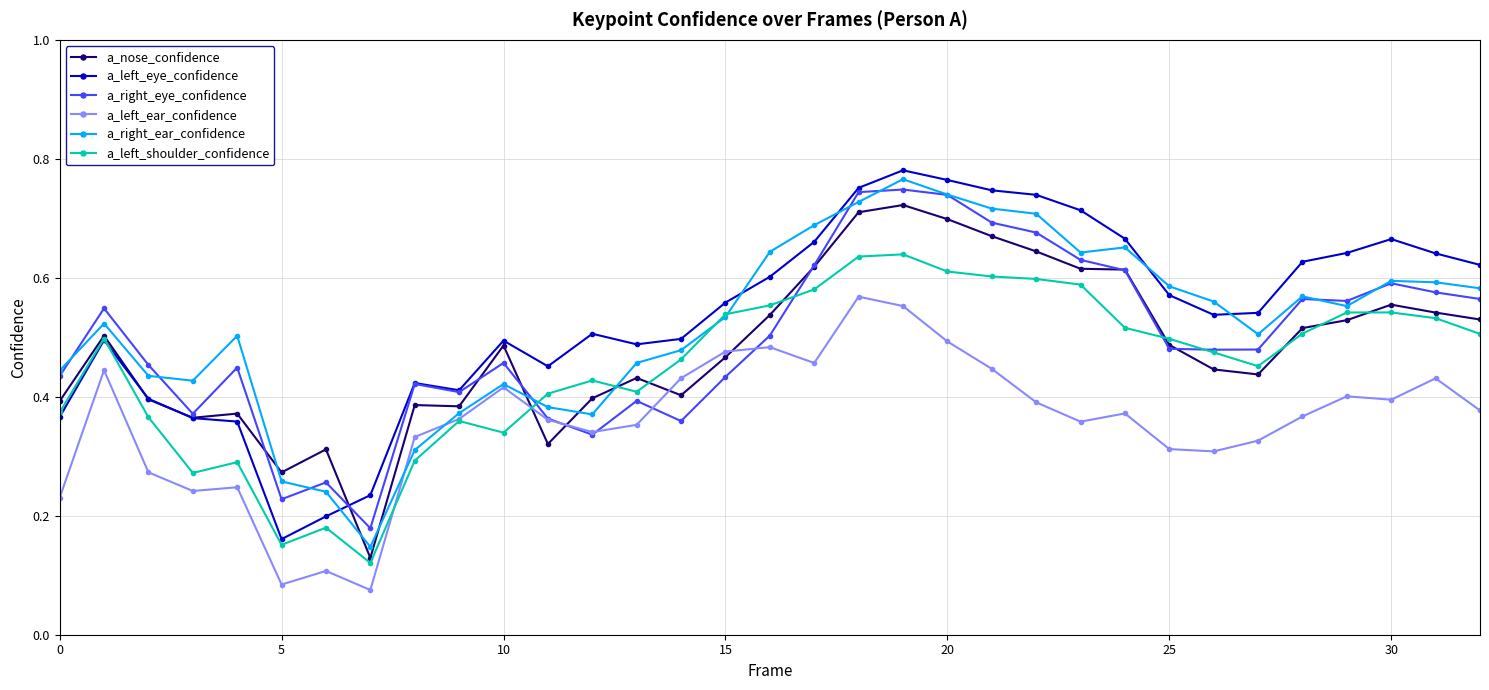

How many a_nose_confidence values are between 0 and 1?

33